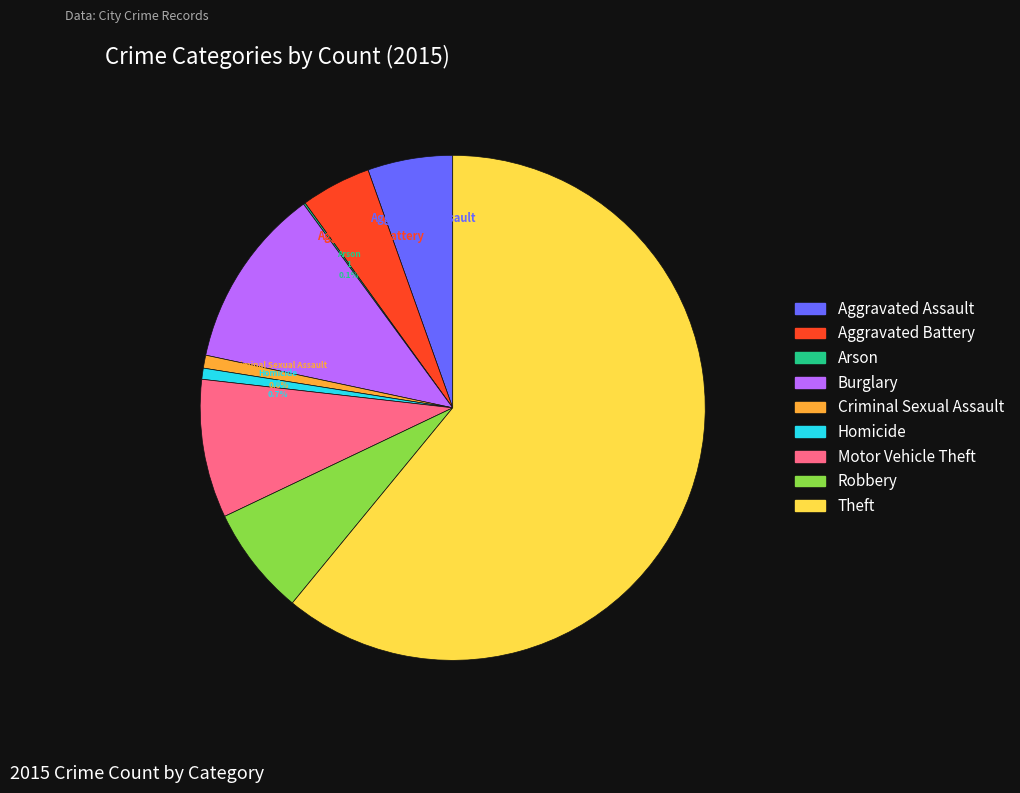

What percentage do Motor Vehicle Theft and Robbery together represent?

15.9%